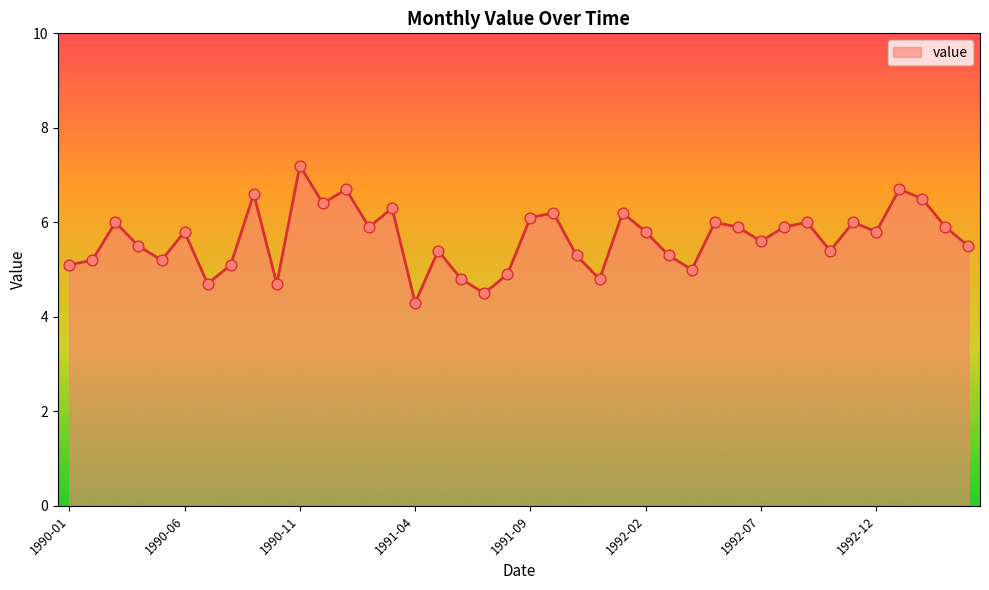

What is the minimum value shown in the chart?

4.3